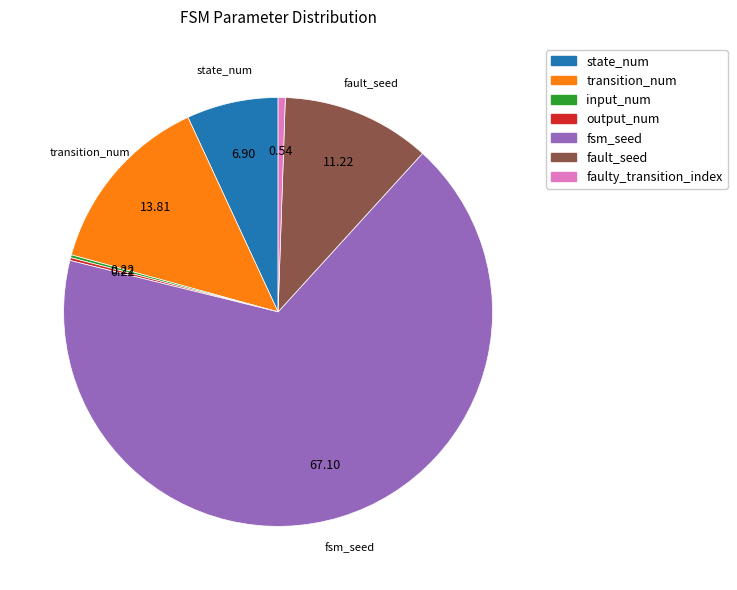

True or false: transition_num accounts for 14% of the total.

True